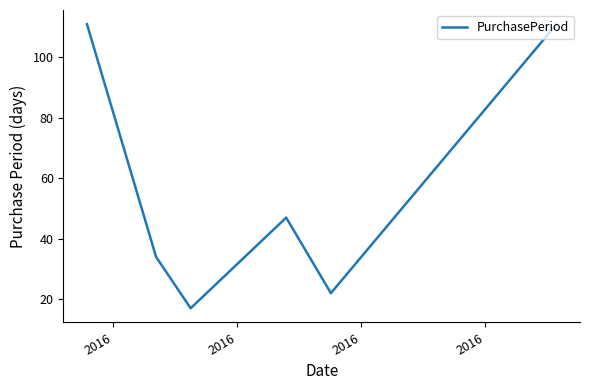

What is the average value?

57